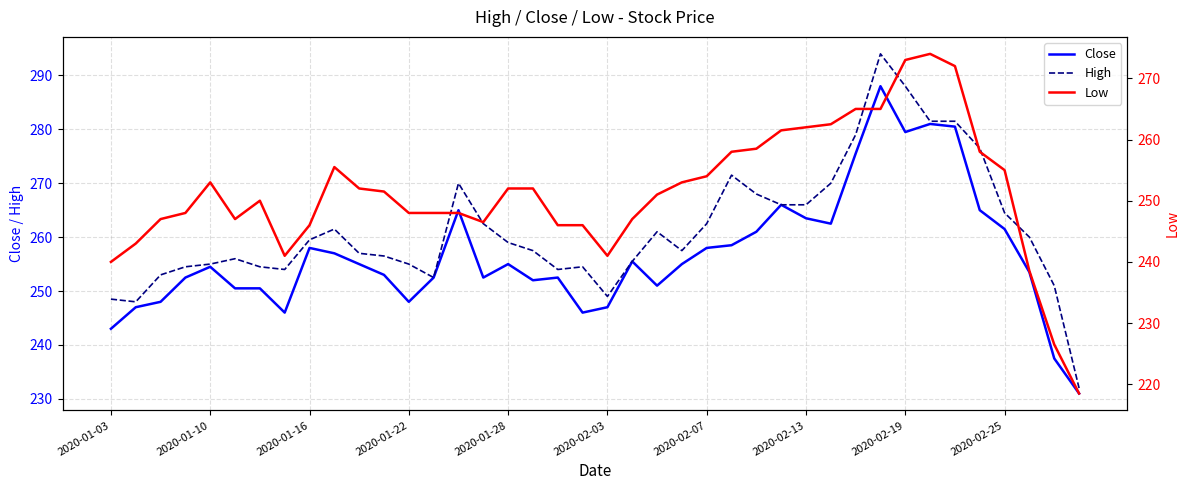

What is the highest value of the Close series?

288.0